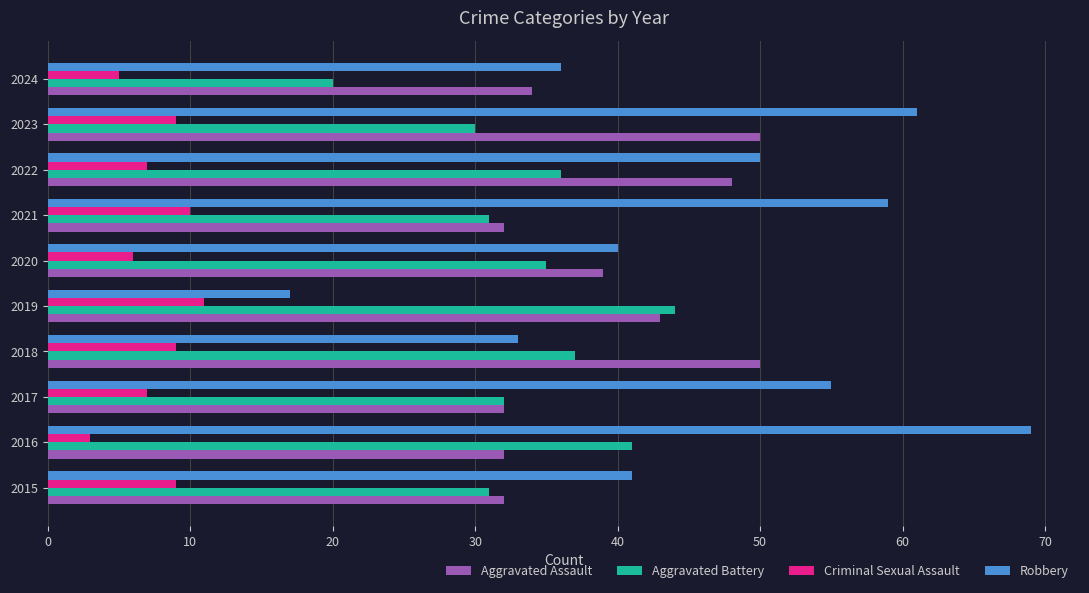

What are all the series names shown in the legend?

Aggravated Assault, Aggravated Battery, Criminal Sexual Assault, Robbery